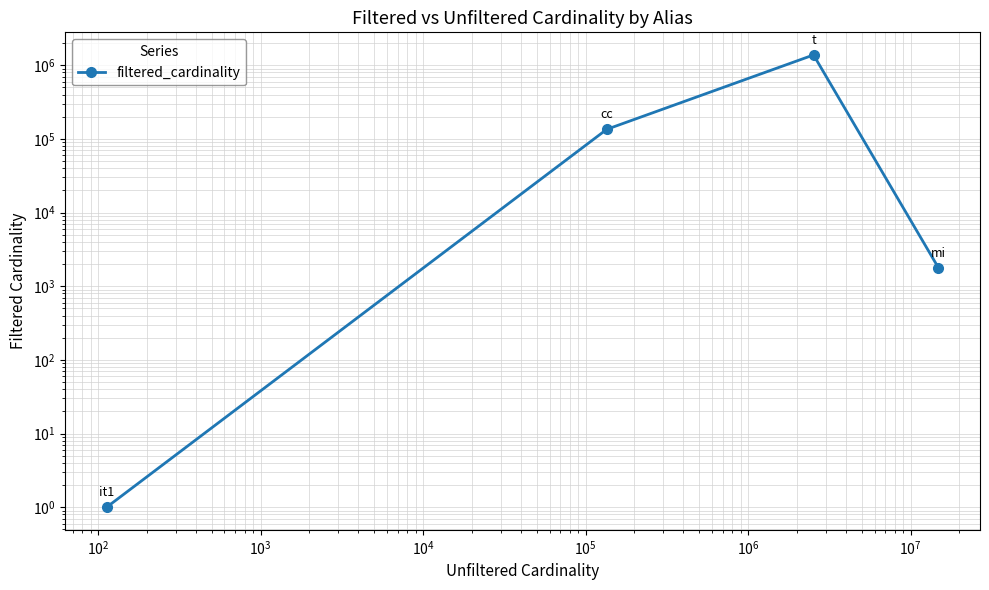

What is the greatest value displayed?

1381453